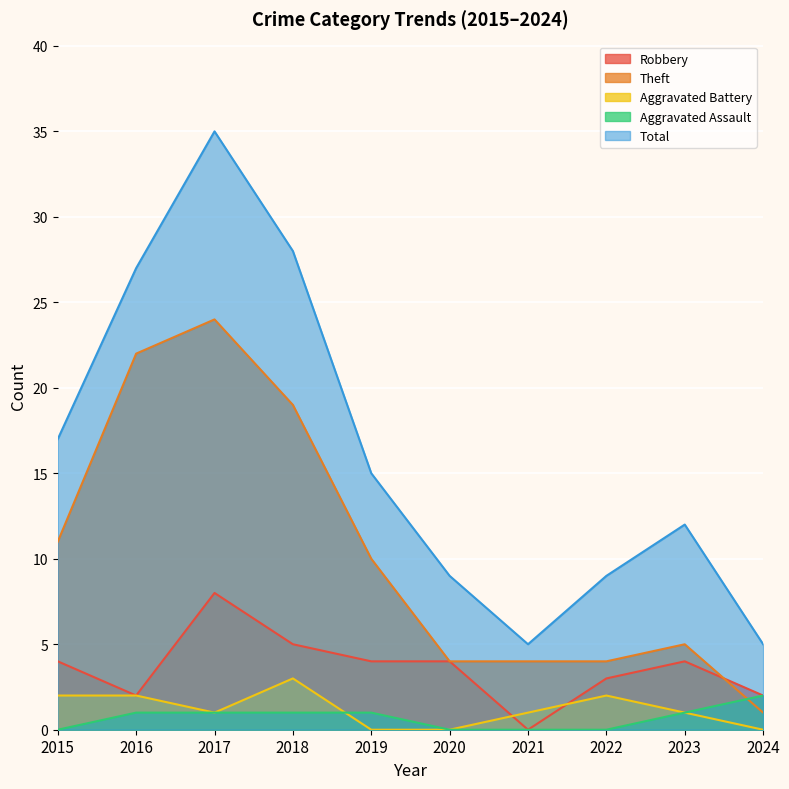

Reading left to right, what are all the values shown in this chart?

Robbery: 4	2	8	5	4	4	0	3	4	2
Theft: 11	22	24	19	10	4	4	4	5	1
Aggravated Battery: 2	2	1	3	0	0	1	2	1	0
Aggravated Assault: 0	1	1	1	1	0	0	0	1	2
Total: 17	27	35	28	15	9	5	9	12	5